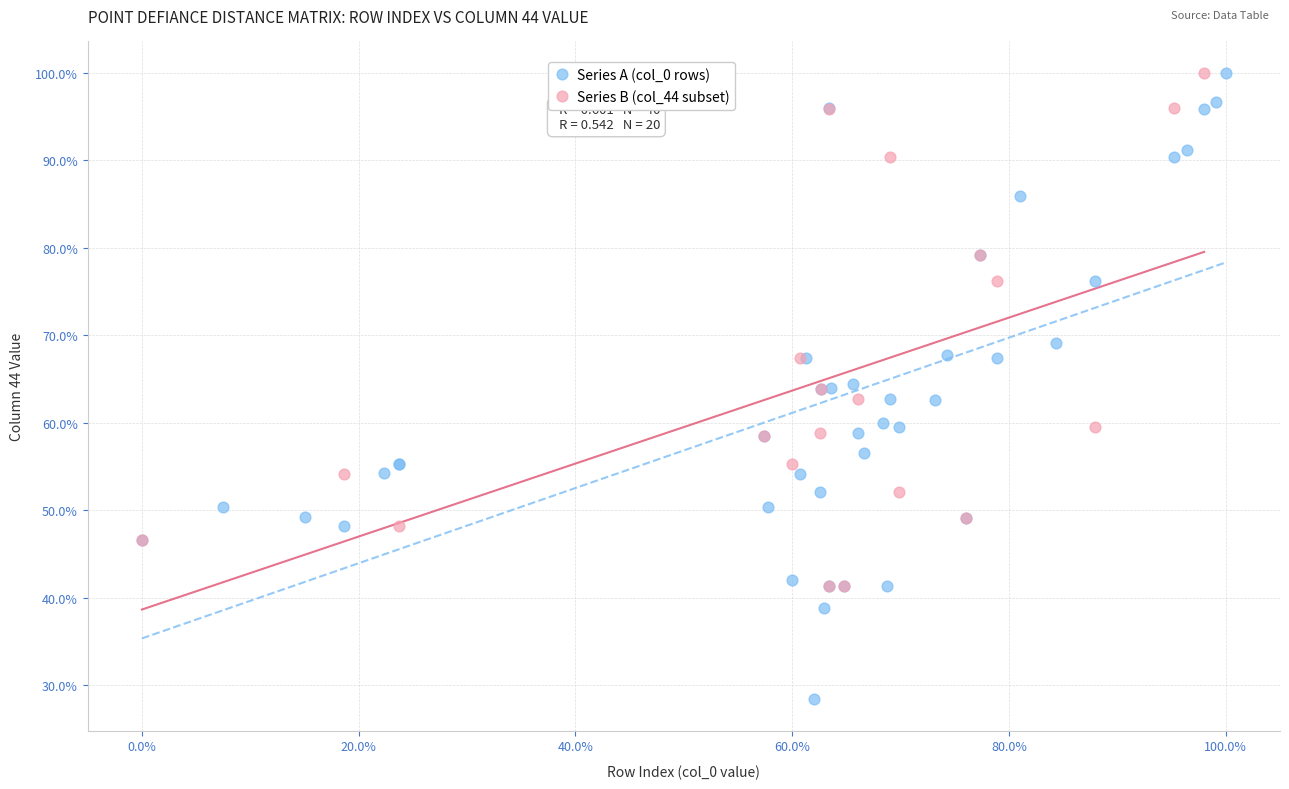

What are all the series names shown in the legend?

Series A (col_0 rows), Series B (col_44 subset)